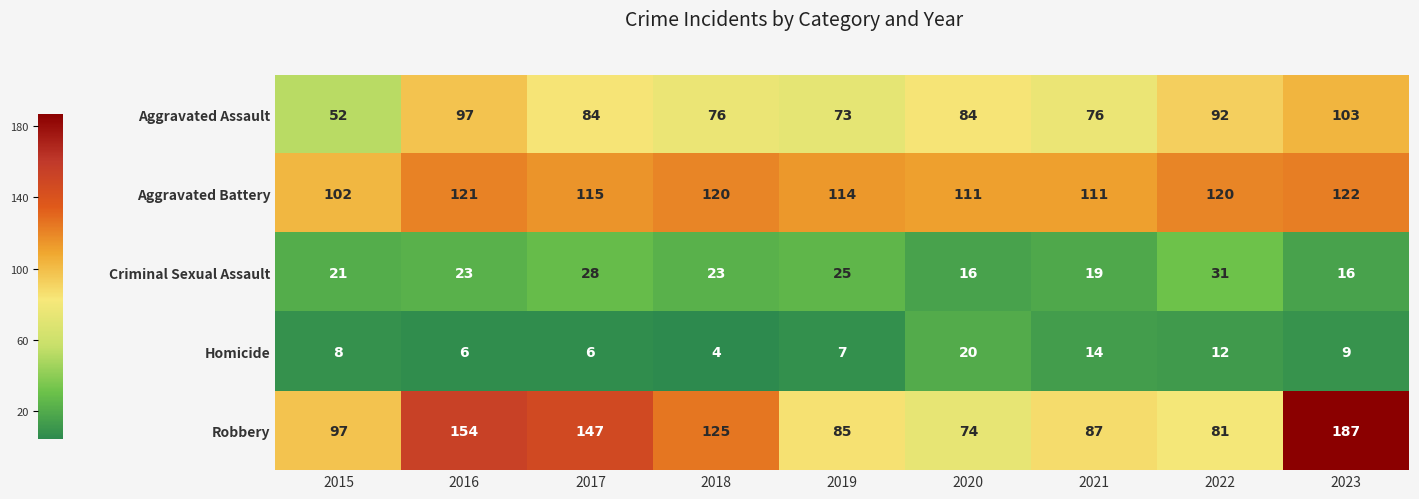

What is the difference between the Robbery values at 2017 and 2021?

60